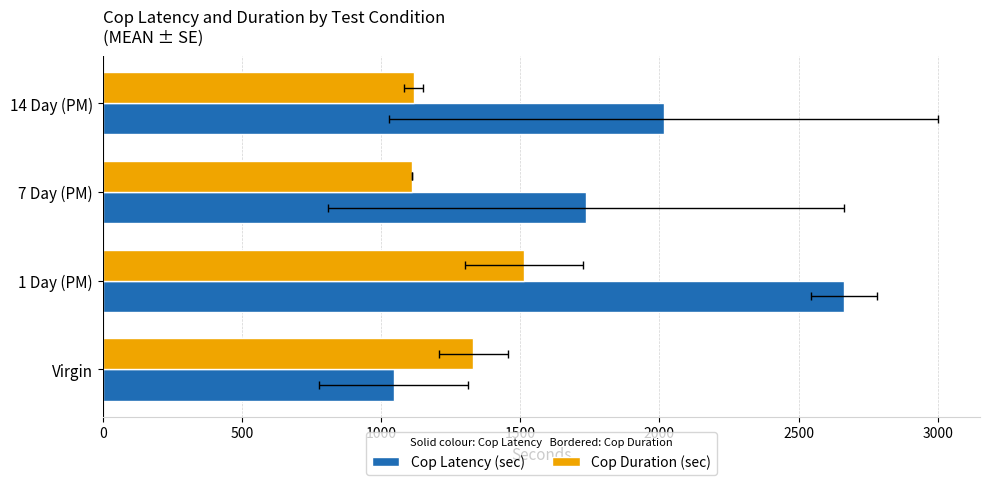

How many values in the Cop Duration (sec) series exceed 1331?

2